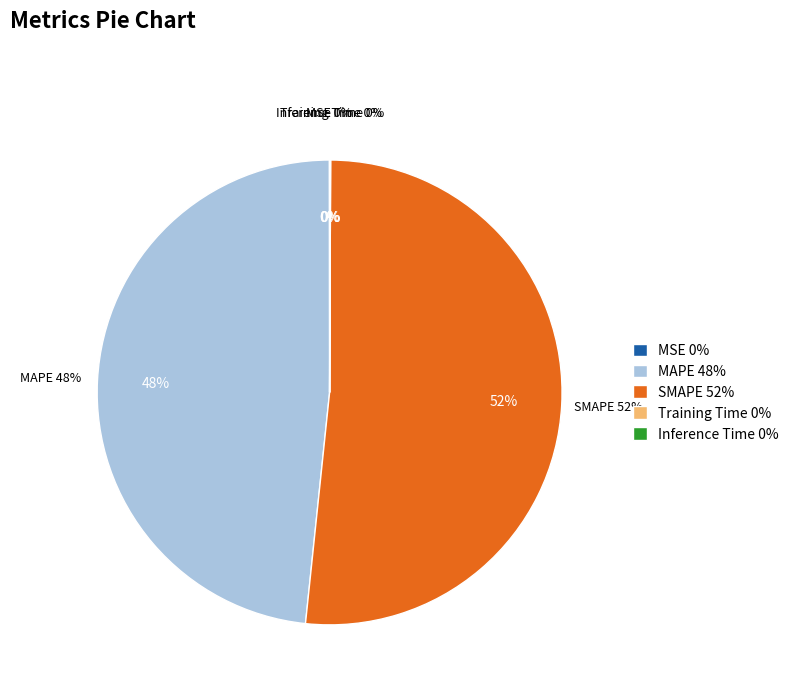

Is the sum of MSE and SMAPE greater than half?

Yes